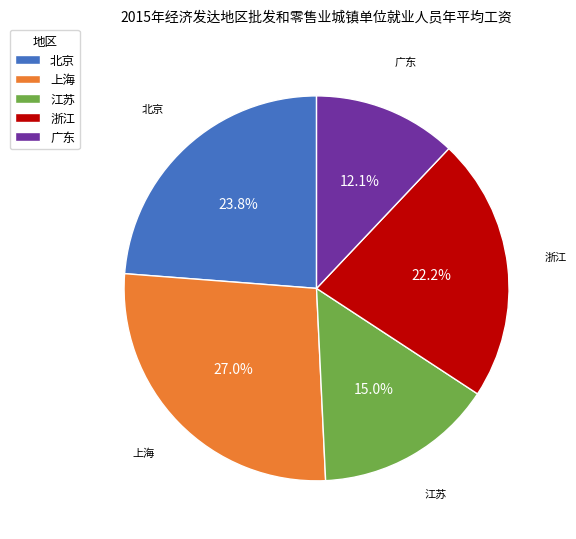

To the nearest percent, what portion does 上海 represent?

27%